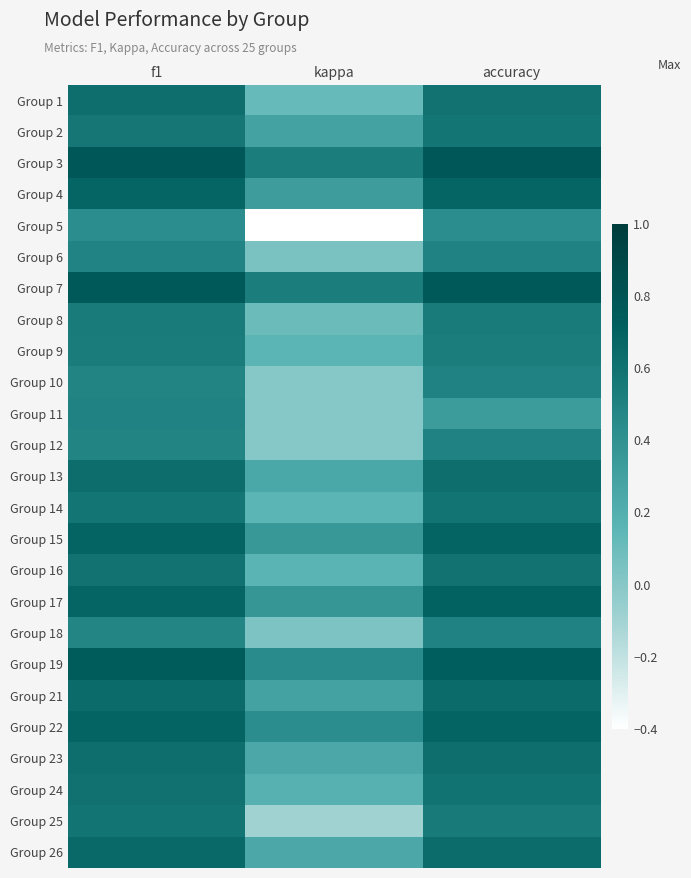

What is the greatest value displayed?

0.8